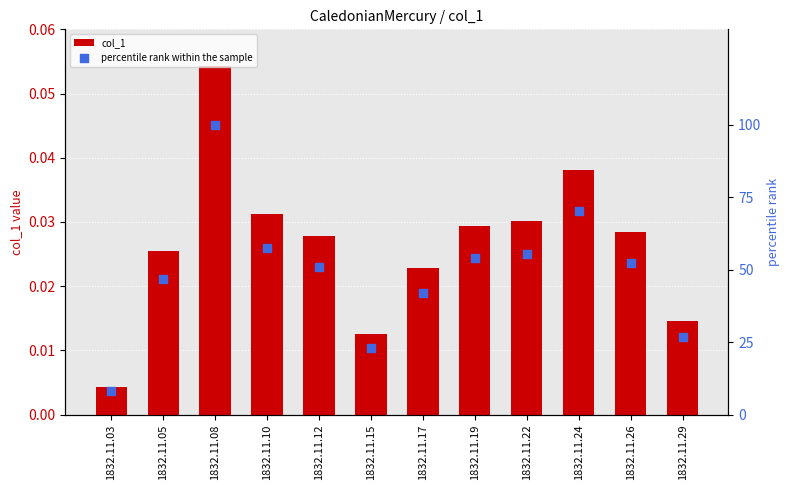

Which series reaches the minimum Y coordinate?

col_1